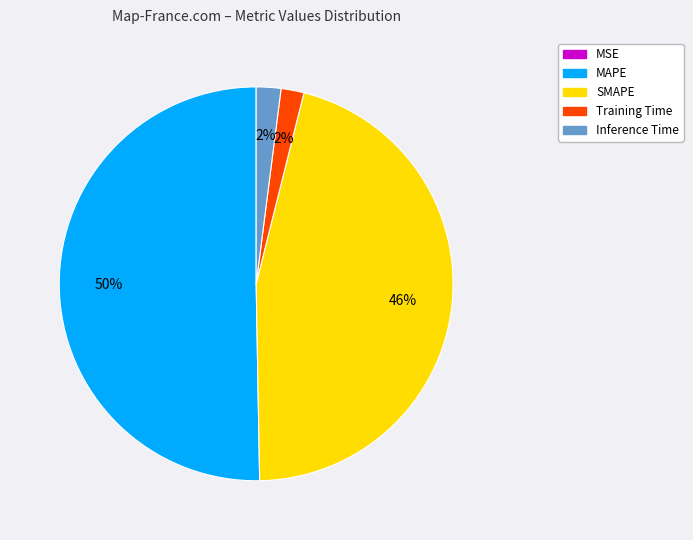

What is the largest slice in the pie chart?

MAPE